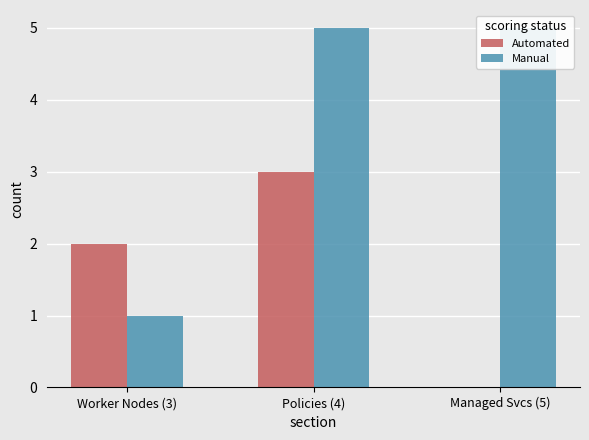

Count the number of categories in the chart.

3